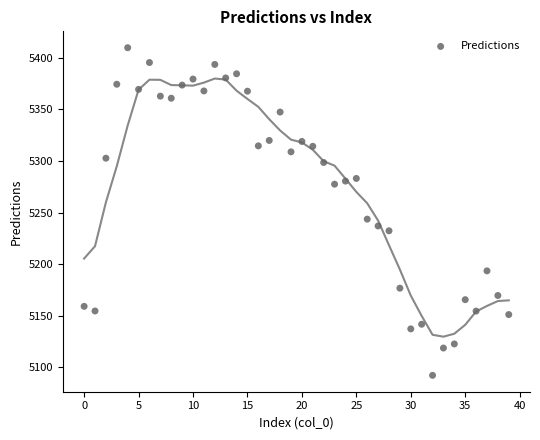

What is the range of Y values (max minus min)?

317.4